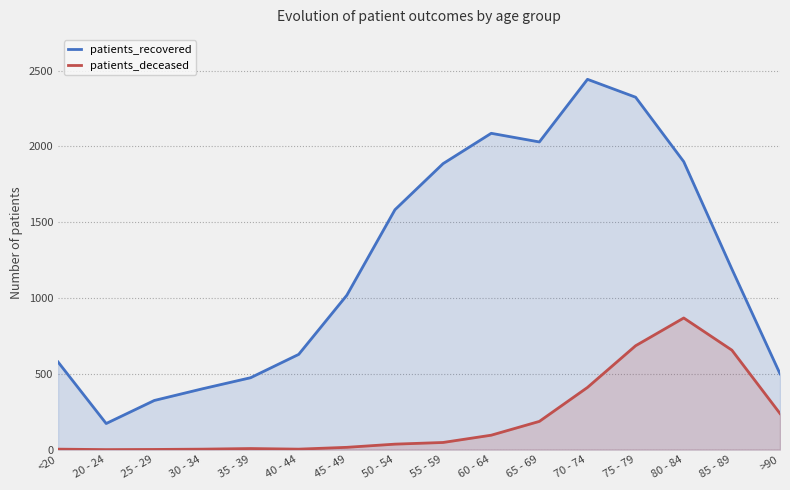

What is the sum of all patients_deceased values?

3253